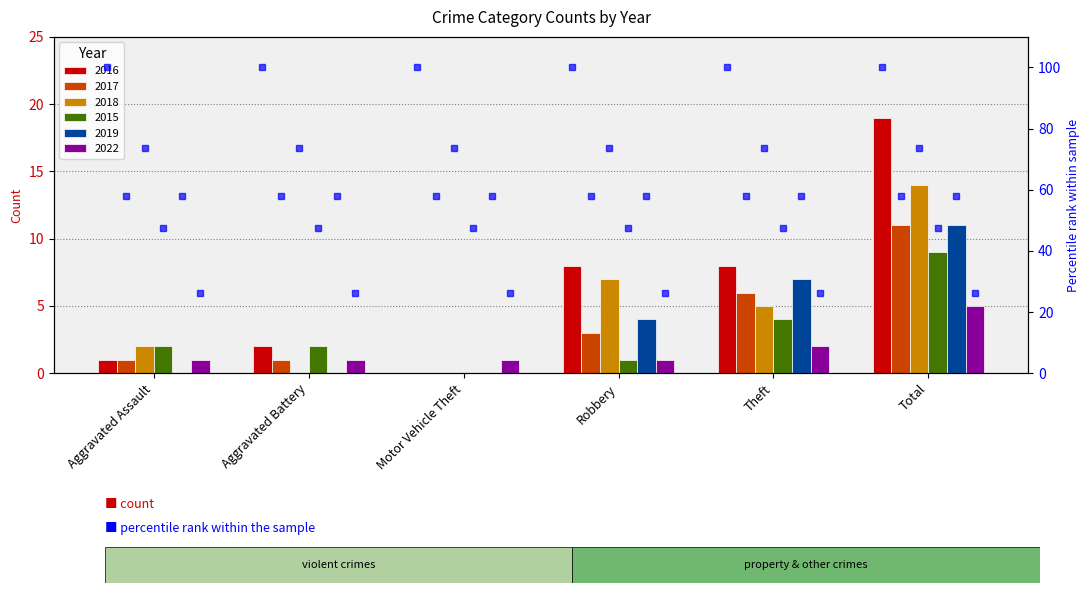

How many bars are there in each group?

6